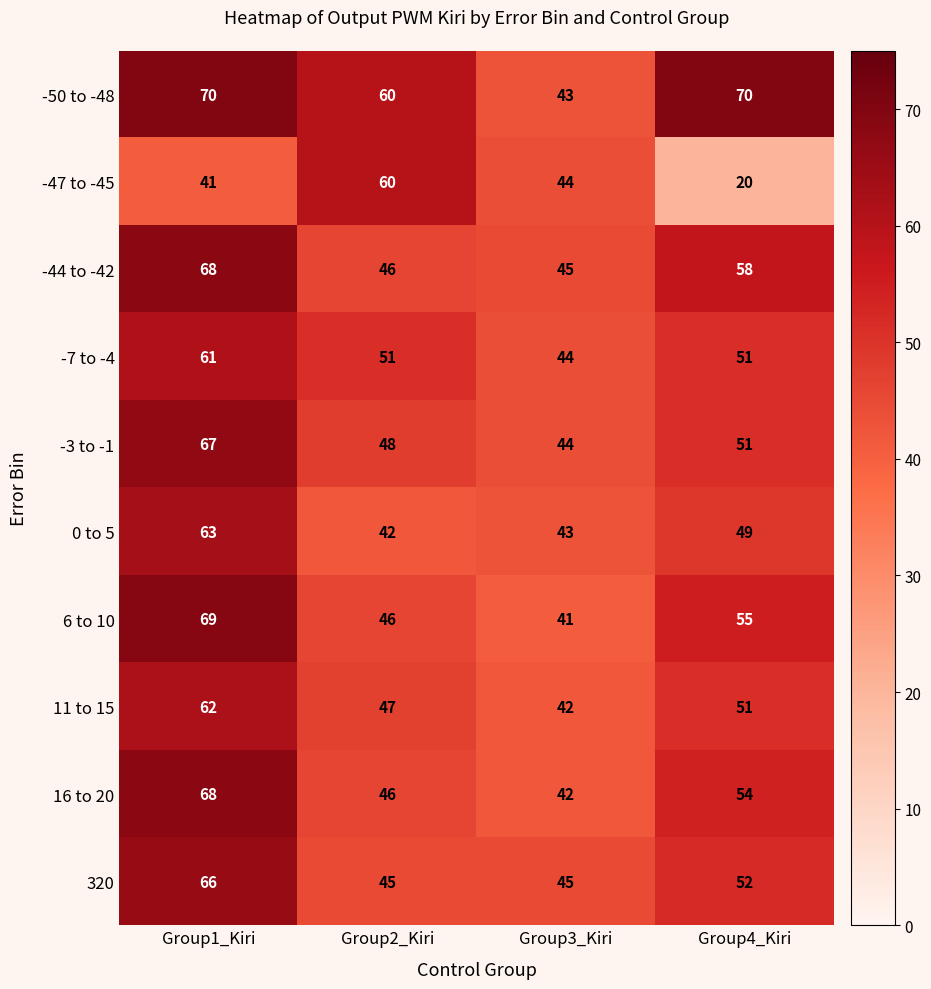

At which category is the sum across all series the highest?

Group1_Kiri